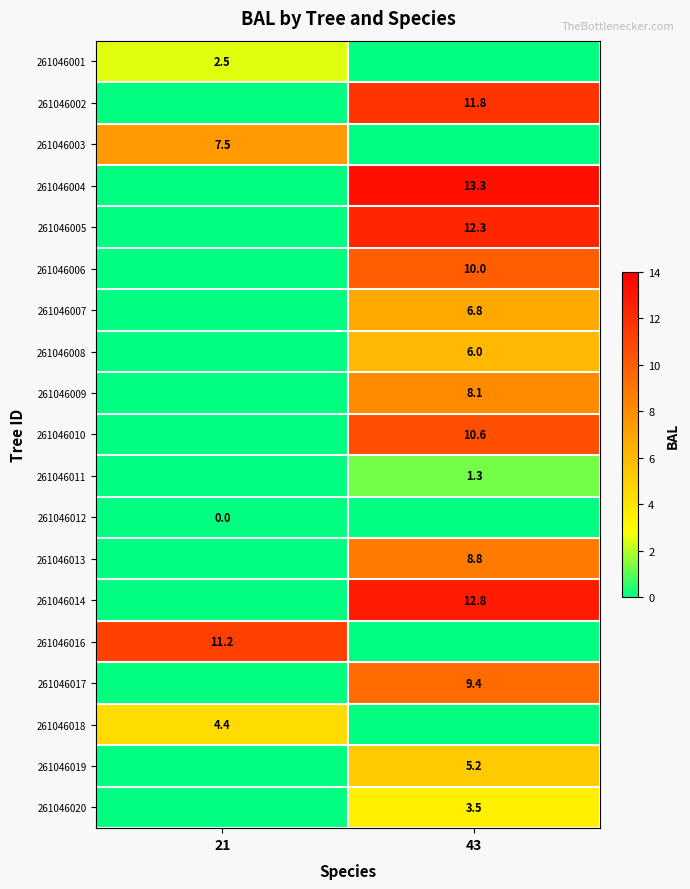

Which label corresponds to the smallest value in the chart?

43